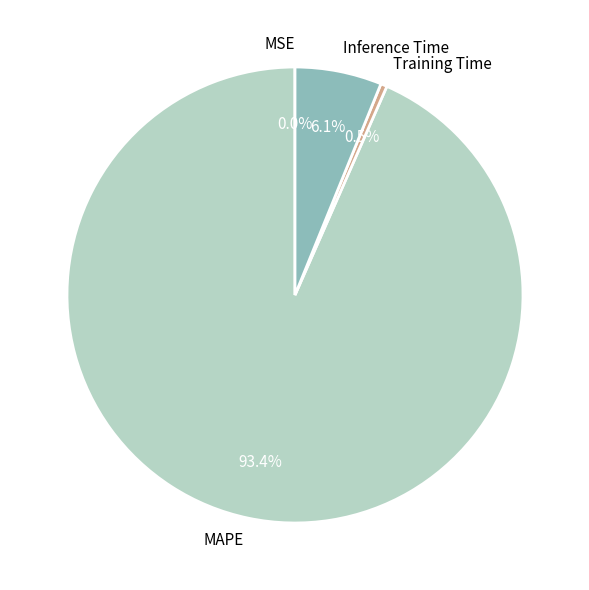

To the nearest percent, what is the difference between the largest and smallest slice percentages?

93%